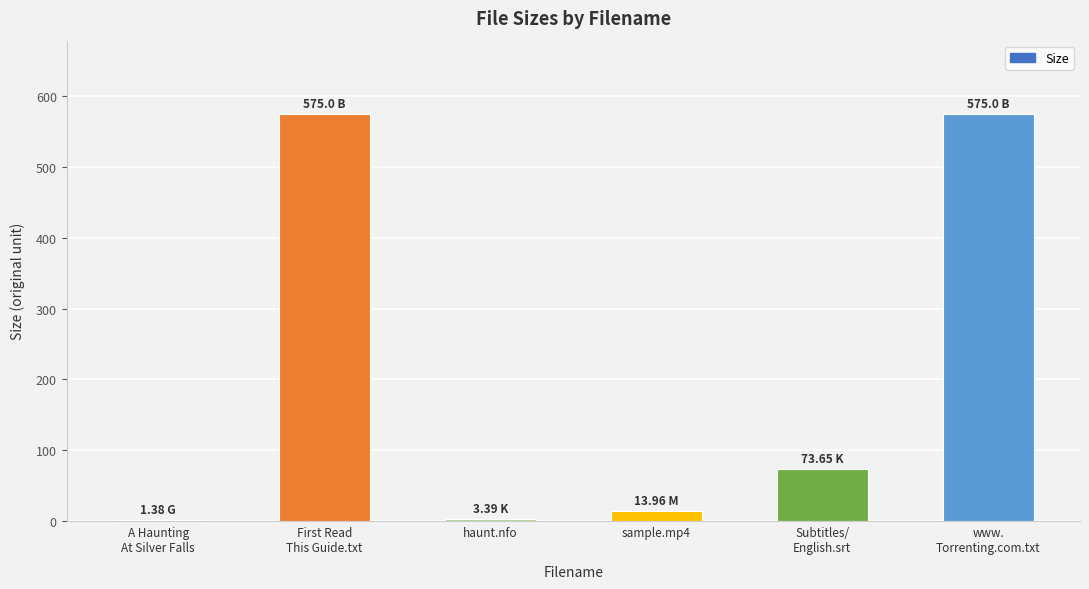

What is the maximum value shown in the chart?

575.0